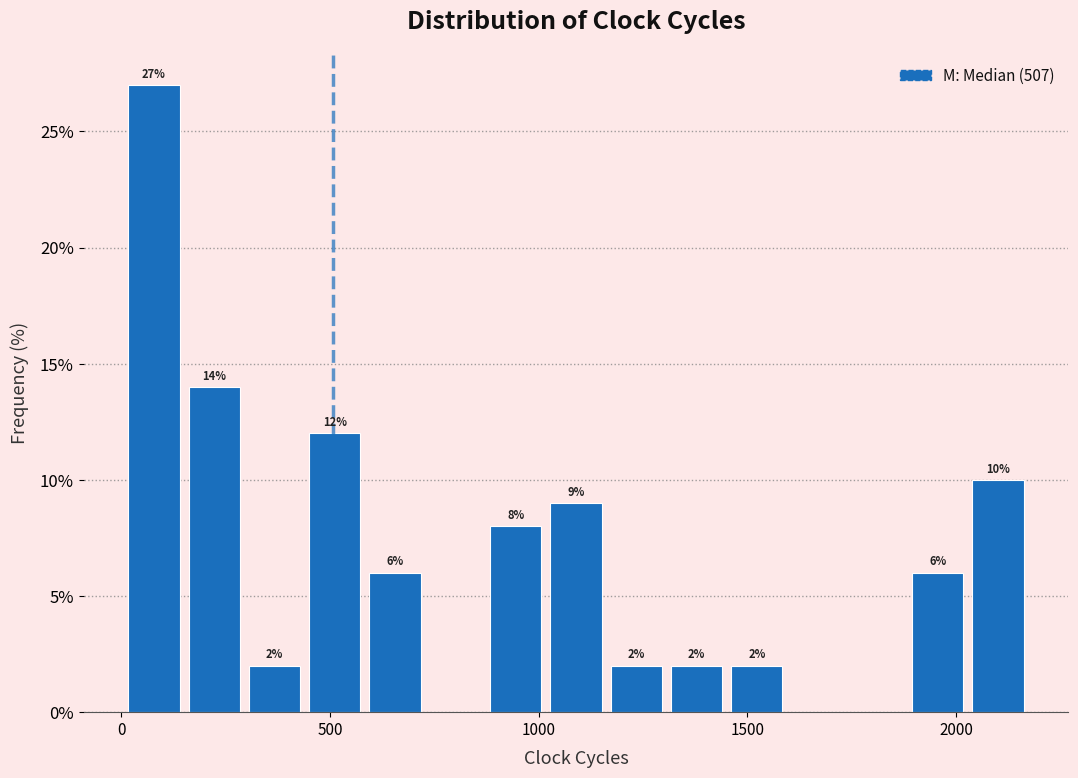

Read against the x-axis, roughly where is the centre of the tallest bar?

100